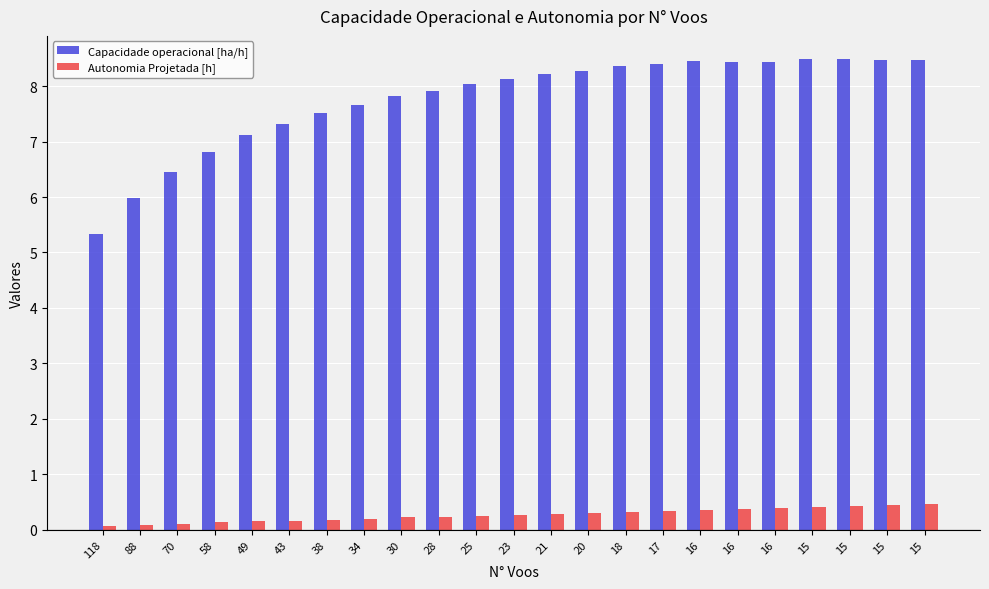

How many bars are there in total?

46